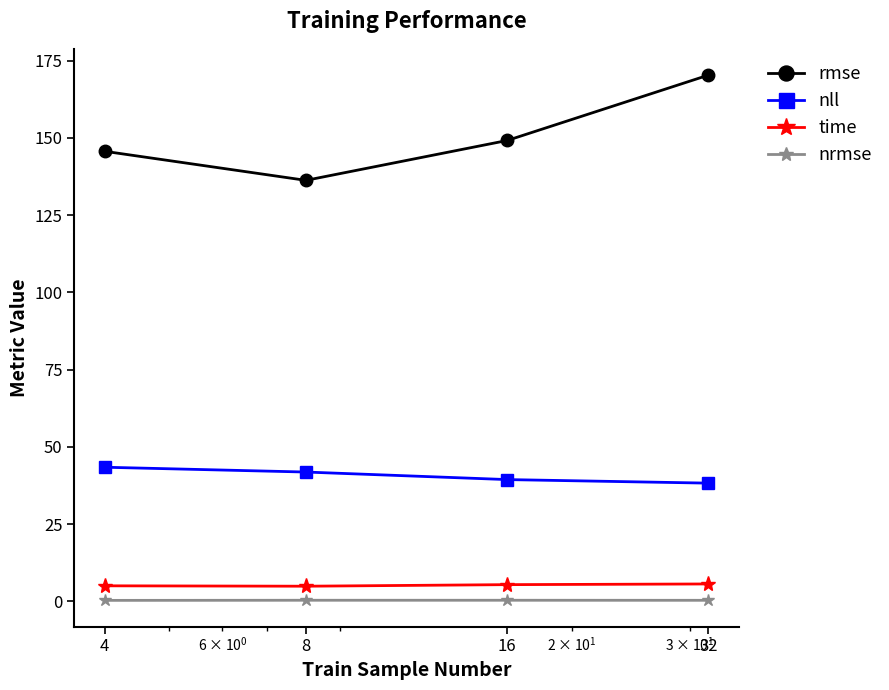

True or false: rmse has more than 0 interior local peaks.

False